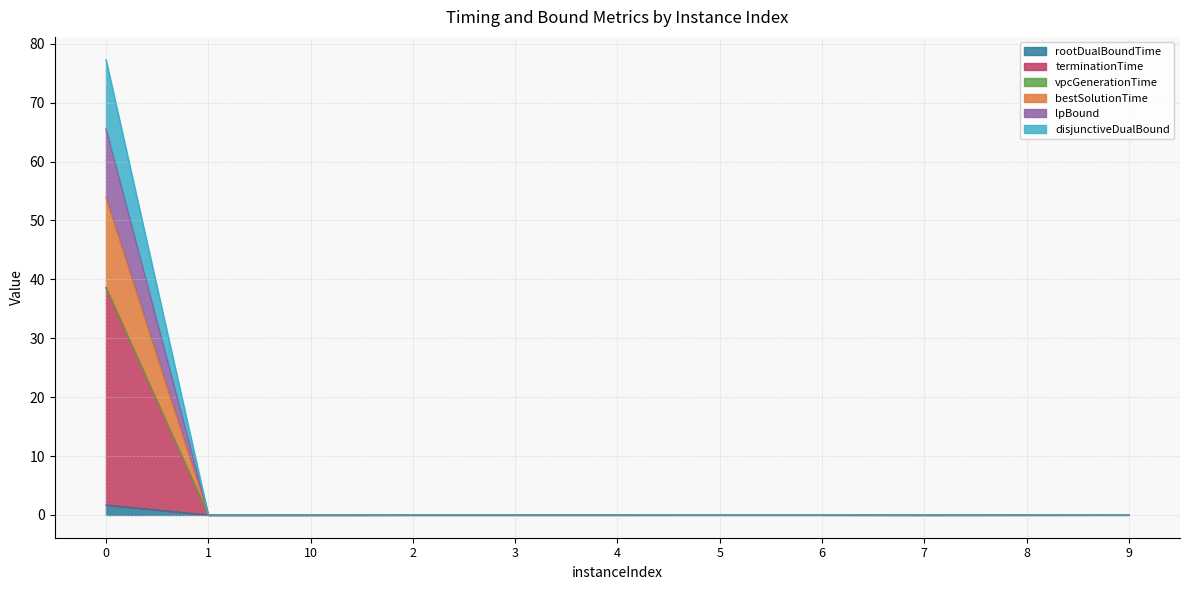

True or false: rootDualBoundTime and disjunctiveDualBound cross at least once.

False